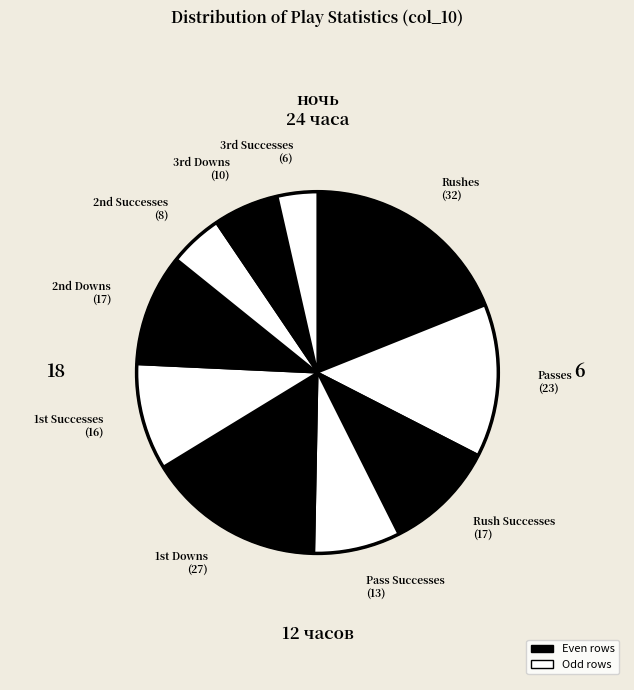

Which category has the biggest portion of the pie?

Rushes